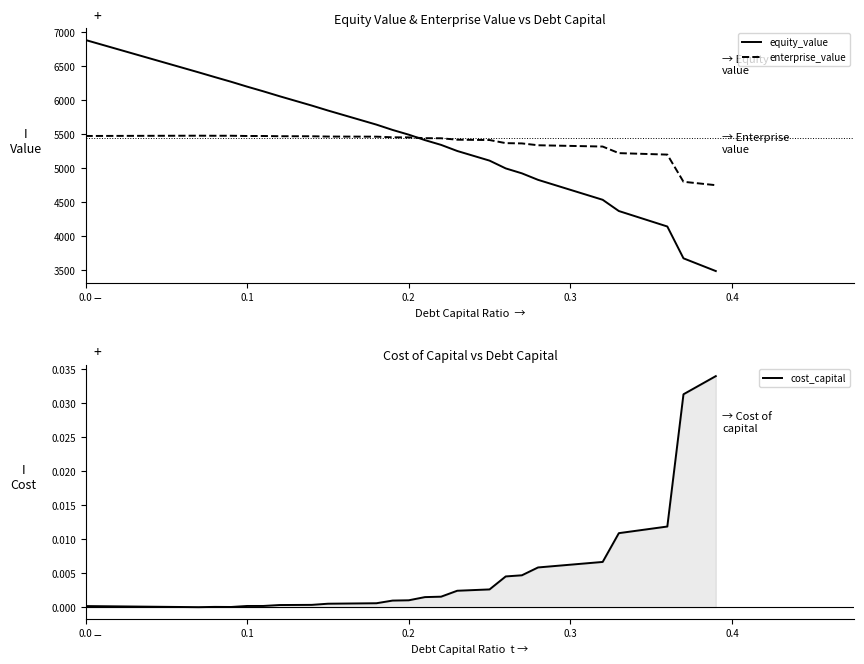

Reading left to right, extract all data points from this chart.

equity_value: 6888.7	6820.5	6752.4	6684.2	6616.1	6547.9	6479.8	6411.6	6341.9	6273.5	6201.1	6132.3	6060.2	5991.2	5922.1	5849.2	5779.9	5710.6	5641.3	5562.9	5493.2	5413.0	5342.7	5252.8	5181.7	5110.6	4996.0	4923.3	4827.3	4753.8	4680.3	4606.9	4533.4	4367.7	4291.6	4215.6	4139.6	3670.4	3576.4	3482.7
enterprise_value: 5474.1	5474.7	5475.3	5475.8	5476.4	5477.0	5477.6	5478.2	5477.1	5477.5	5473.8	5473.8	5470.4	5470.1	5469.8	5465.6	5465.0	5464.5	5463.9	5454.2	5453.2	5441.8	5440.2	5419.0	5416.6	5414.3	5368.4	5364.5	5337.2	5332.4	5327.7	5322.9	5318.2	5221.2	5213.9	5206.6	5199.4	4798.9	4773.6	4748.7
cost_capital: 0.0	0.0	0.0	0.0	0.0	0.0	0.0	0.0	0.0	0.0	0.0	0.0	0.0	0.0	0.0	0.0	0.0	0.0	0.0	0.0	0.0	0.0	0.0	0.0	0.0	0.0	0.0	0.0	0.0	0.0	0.0	0.0	0.0	0.0	0.0	0.0	0.0	0.0	0.0	0.0